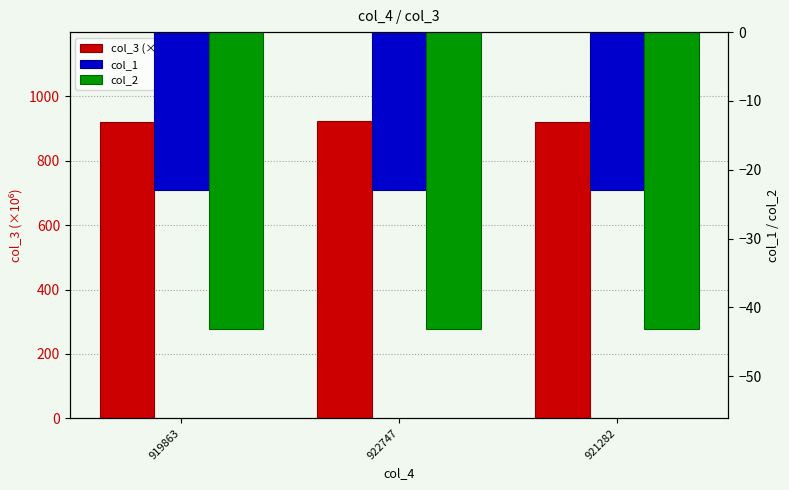

Reading left to right, extract all data points from this chart.

col_3 (×10⁶): 919.9	922.7	921.3
col_1: -23.0	-23.0	-23.0
col_2: -43.2	-43.2	-43.2